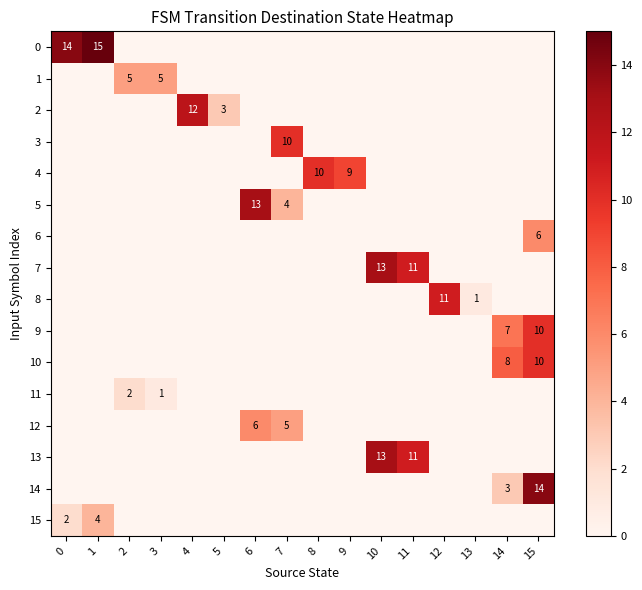

Between 6 and 14, which is larger?

6